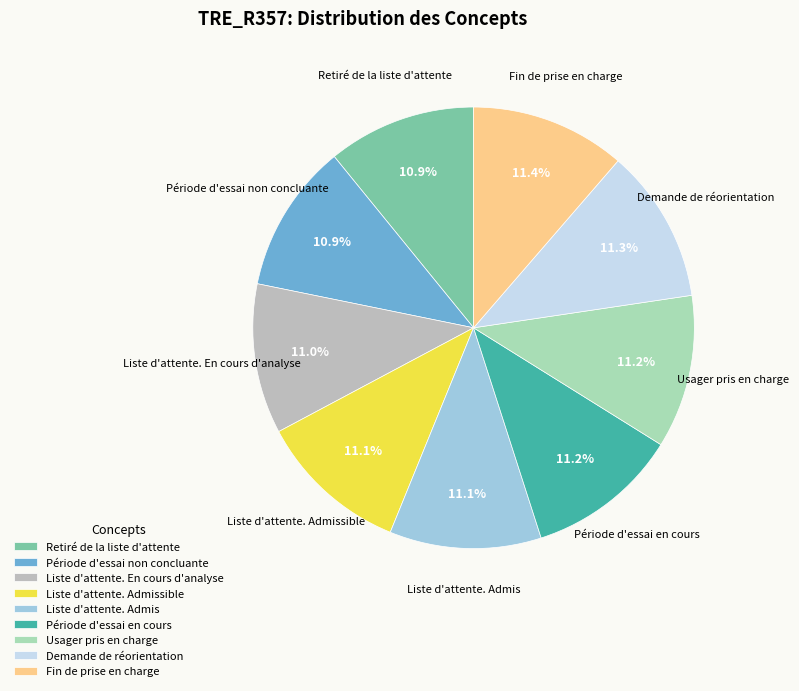

Count the number of slices in the pie.

9